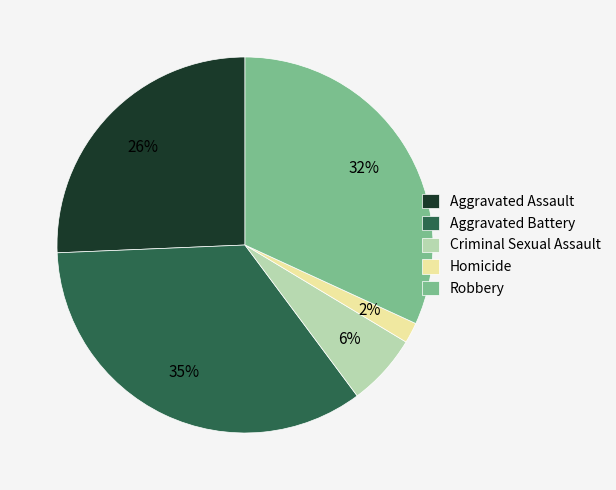

Which has a higher value, Homicide or Aggravated Battery?

Aggravated Battery